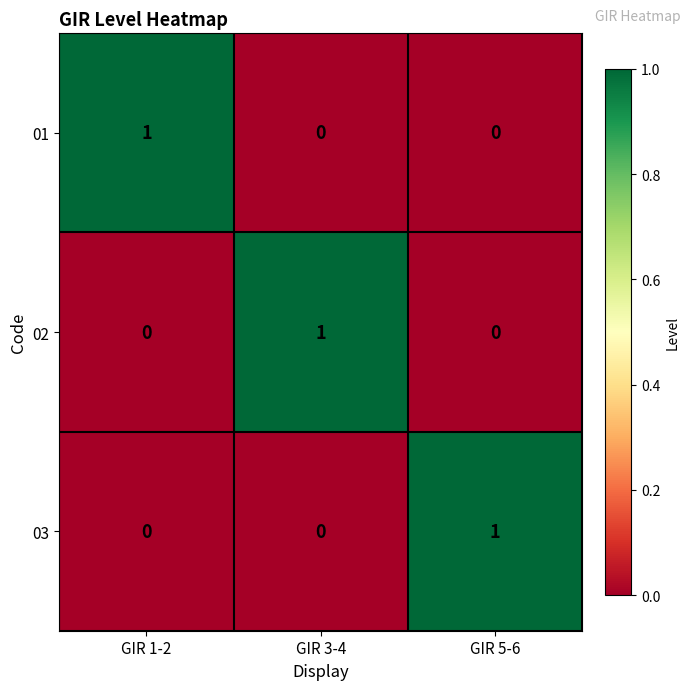

True or false: 03 has a value of 2 at GIR 5-6.

False